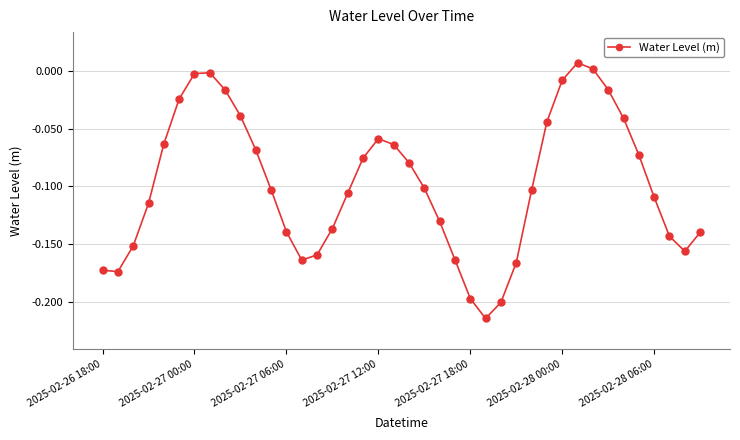

True or false: there are more than 2 points higher than both neighbors.

True